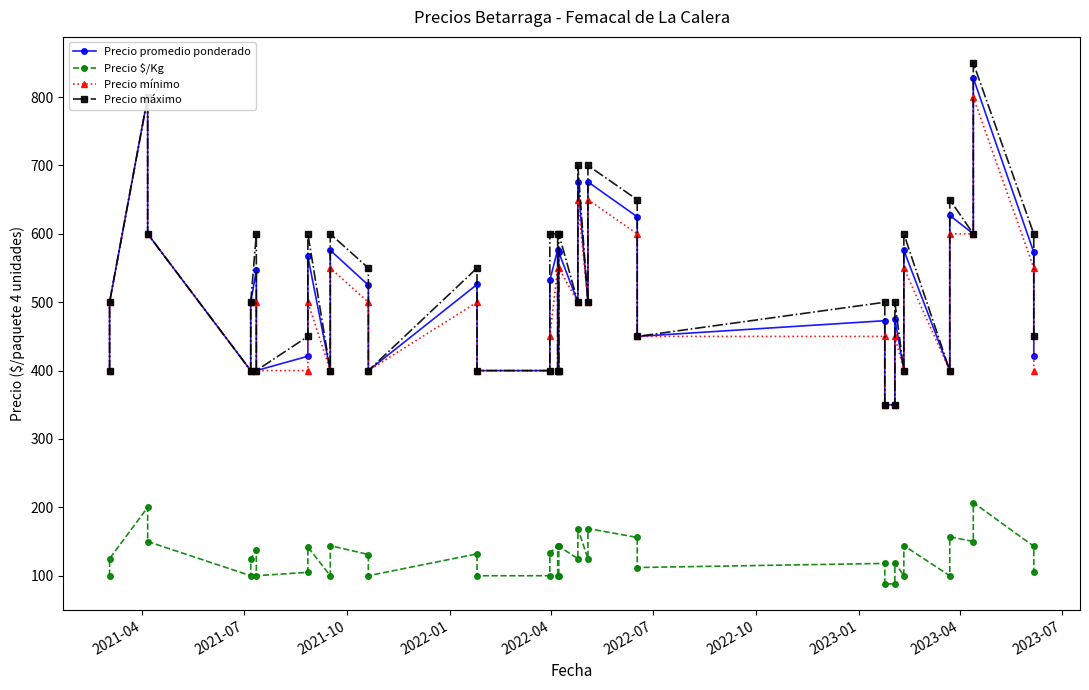

What is the greatest value displayed?

850